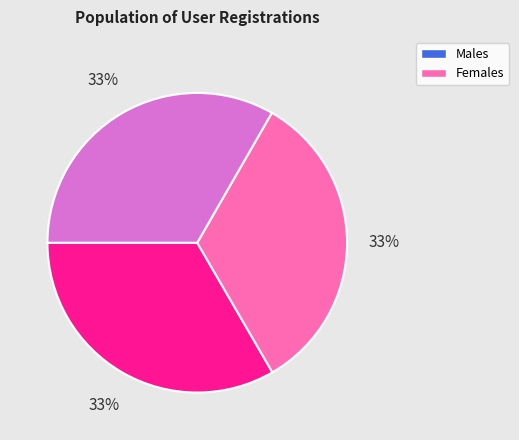

To the nearest percent, what is the average slice percentage?

33%